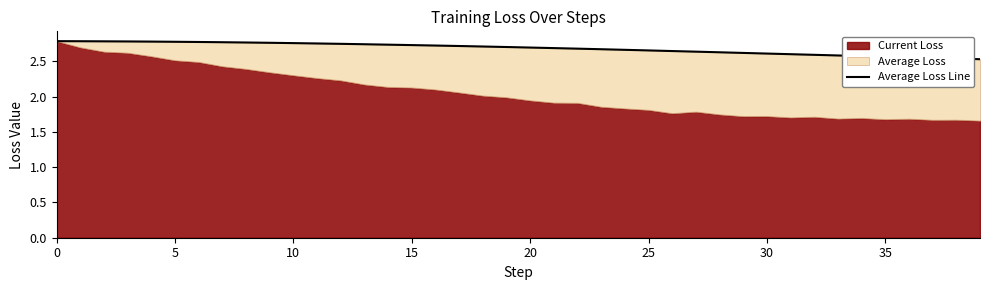

Reading left to right, what are all the values shown in this chart?

2.8	2.8	2.8	2.8	2.8	2.8	2.8	2.8	2.8	2.8	2.8	2.8	2.7	2.7	2.7	2.7	2.7	2.7	2.7	2.7	2.7	2.7	2.7	2.7	2.7	2.7	2.6	2.6	2.6	2.6	2.6	2.6	2.6	2.6	2.6	2.6	2.6	2.5	2.5	2.5